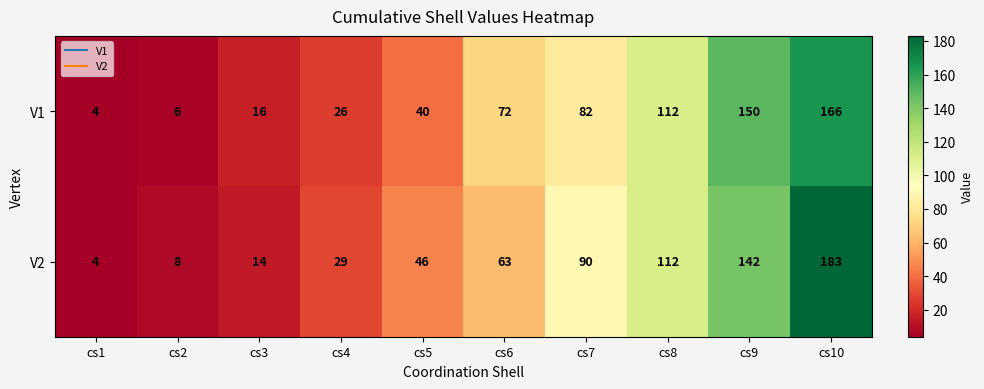

Which series has the largest range (max minus min)?

V2